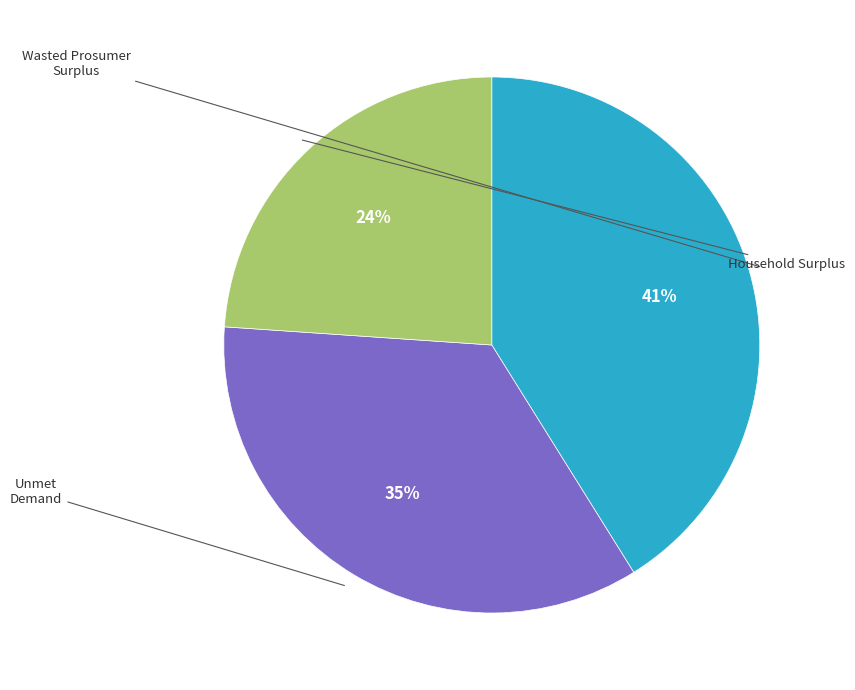

To the nearest percent, what is the difference between the Wasted Prosumer Surplus and Household Surplus slice percentages?

17%